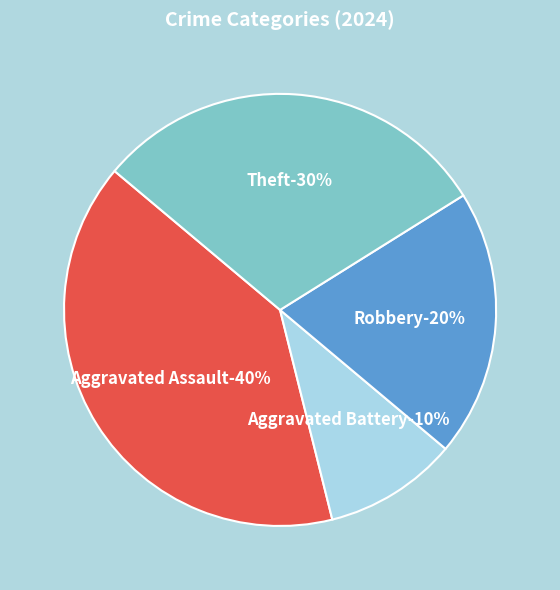

Approximately how many times larger is the value at Theft compared to Robbery?

1.5